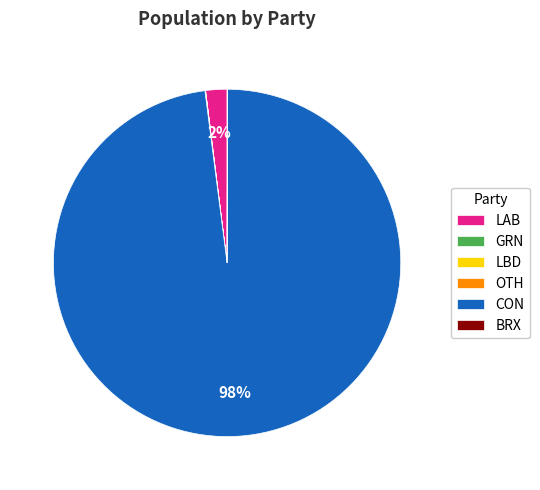

What percentage is the CON slice, to the nearest percent?

98%